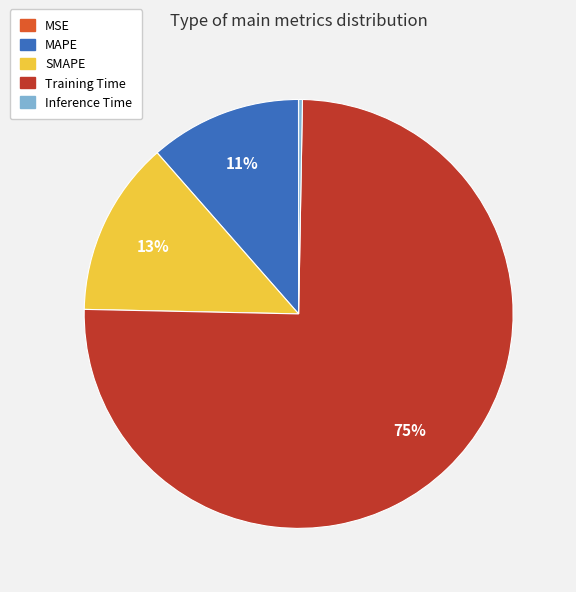

Which has a higher value, Inference Time or SMAPE?

SMAPE